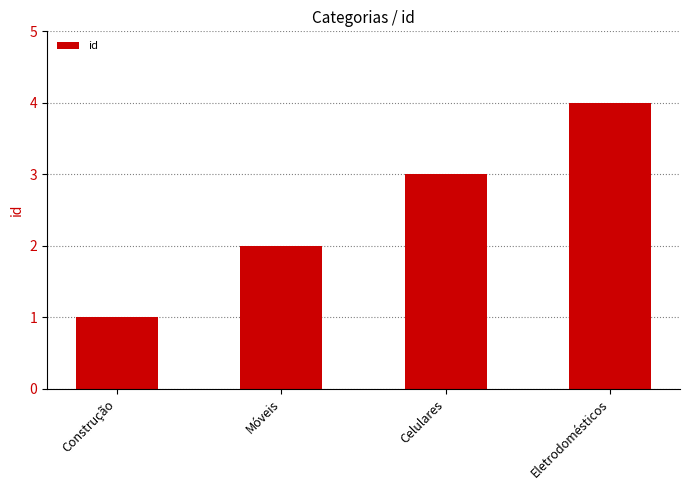

At which label is the value closest to 2?

Móveis